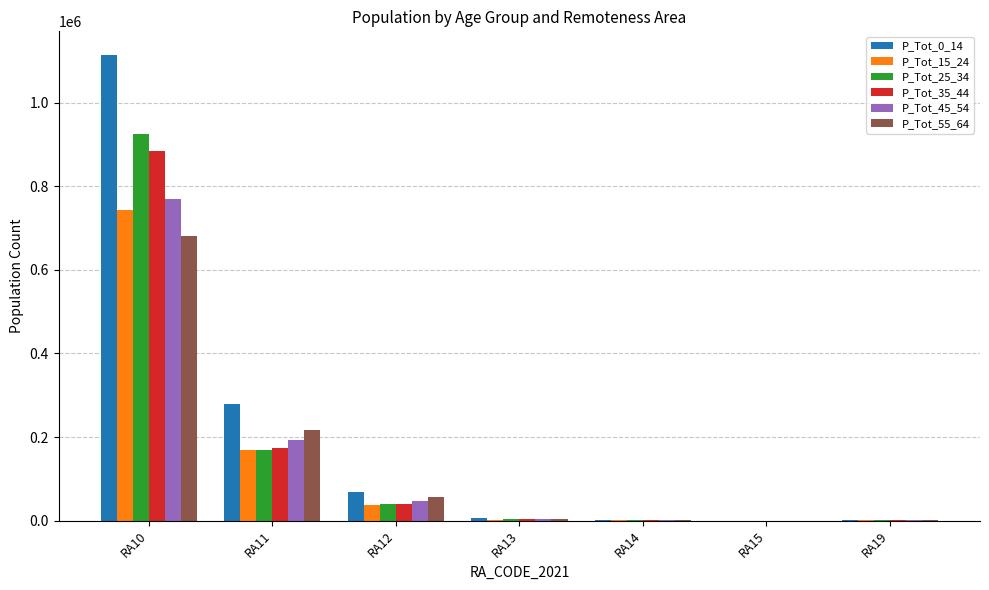

Which label corresponds to the largest value in the chart?

RA10